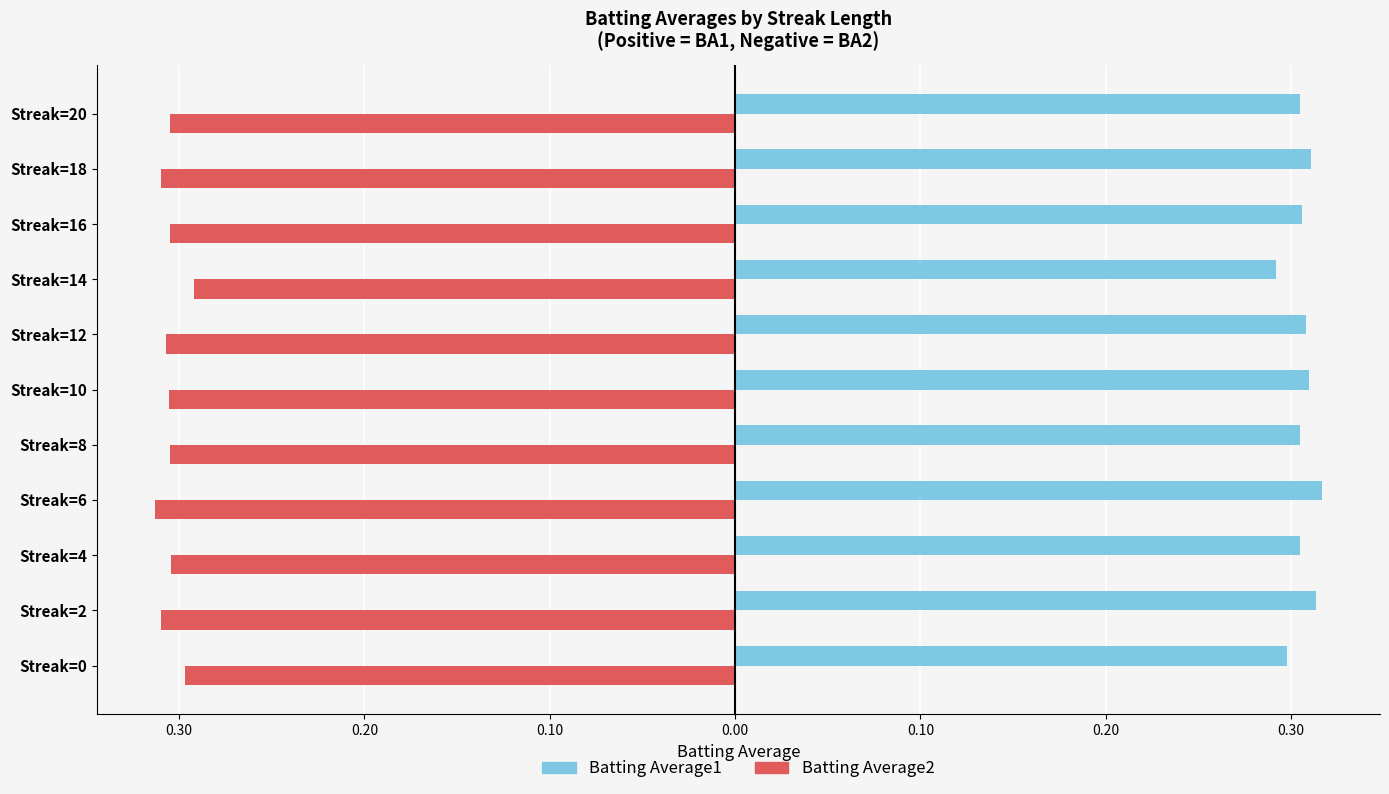

What is the average value of the Batting Average1 series?

0.3